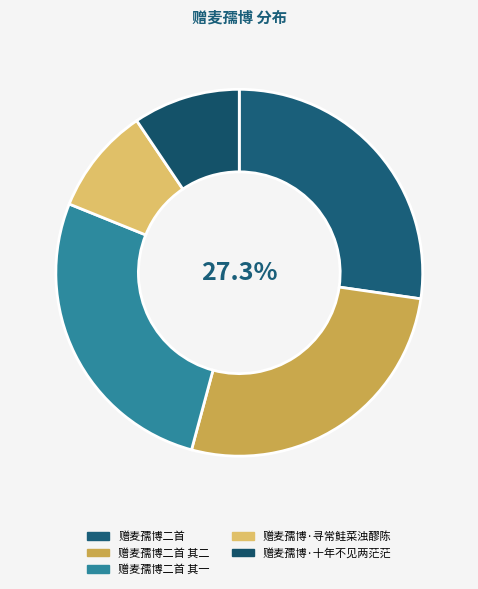

Rank the categories by value from highest to lowest.

赠麦孺博二首, 赠麦孺博二首 其二, 赠麦孺博二首 其一, 赠麦孺博·寻常鲑菜浊醪陈, 赠麦孺博·十年不见两茫茫